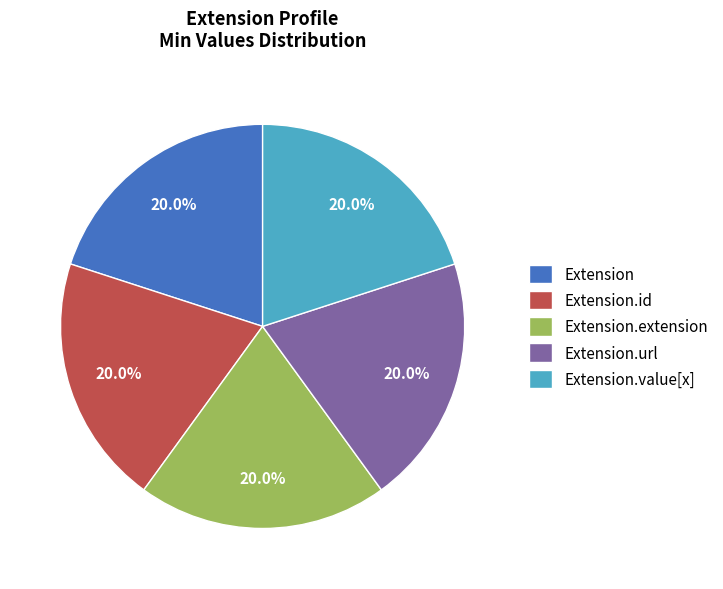

To the nearest percent, what is the difference between the largest and smallest slice percentages?

0%